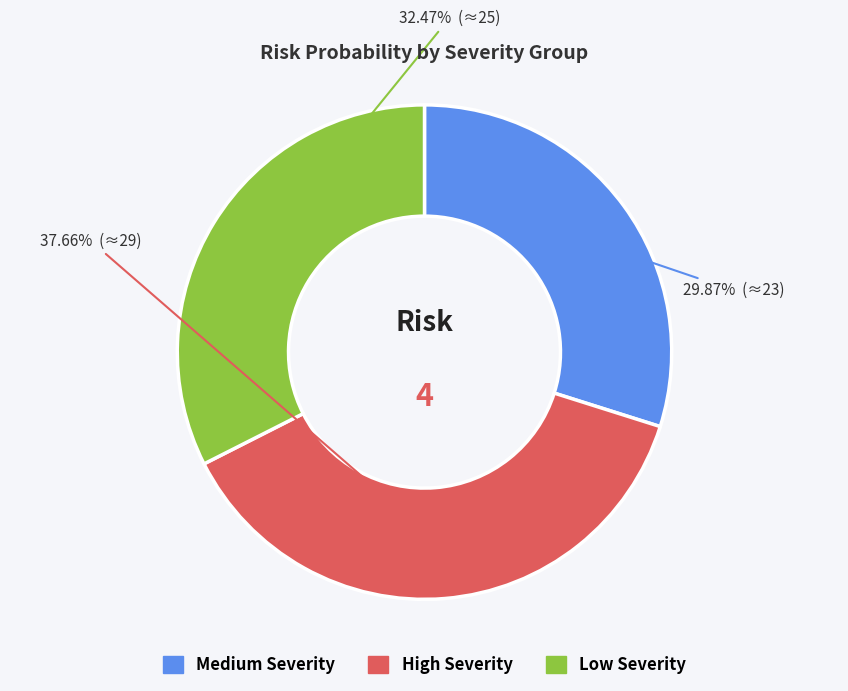

Does any single category account for the majority?

No